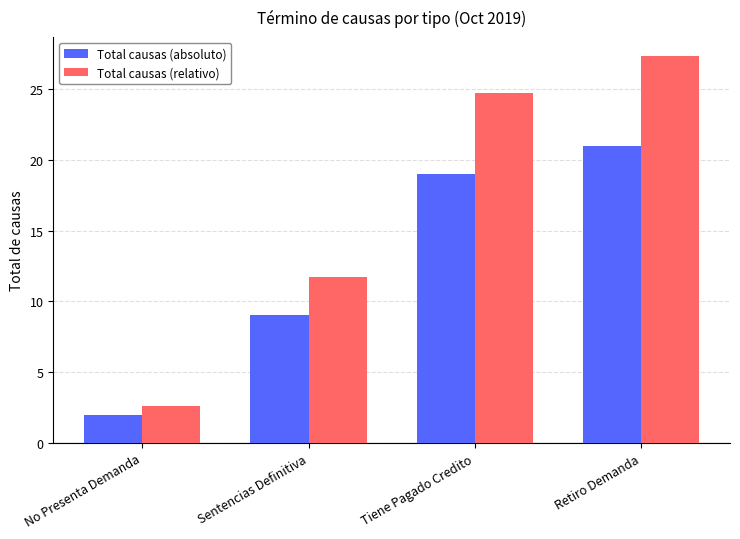

How many values in the Total causas (relativo) series are below 24?

2